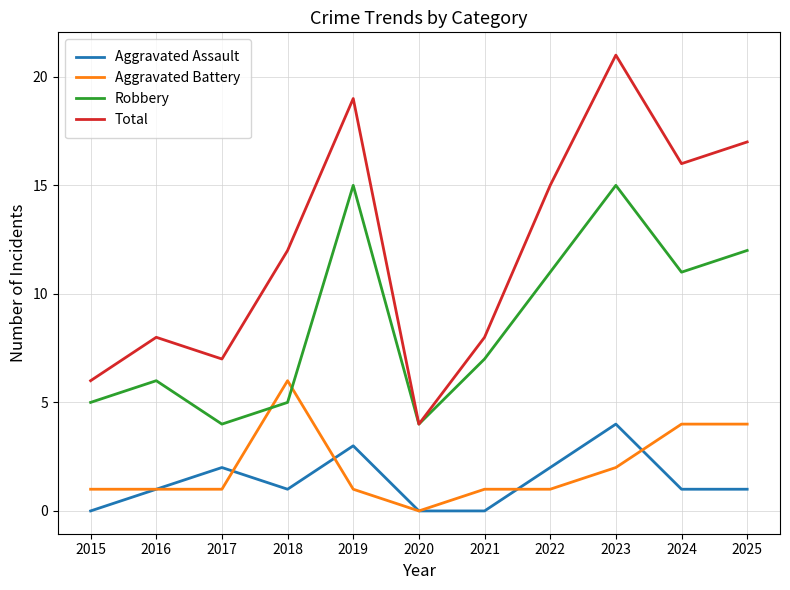

Which series has the widest spread of values?

Total